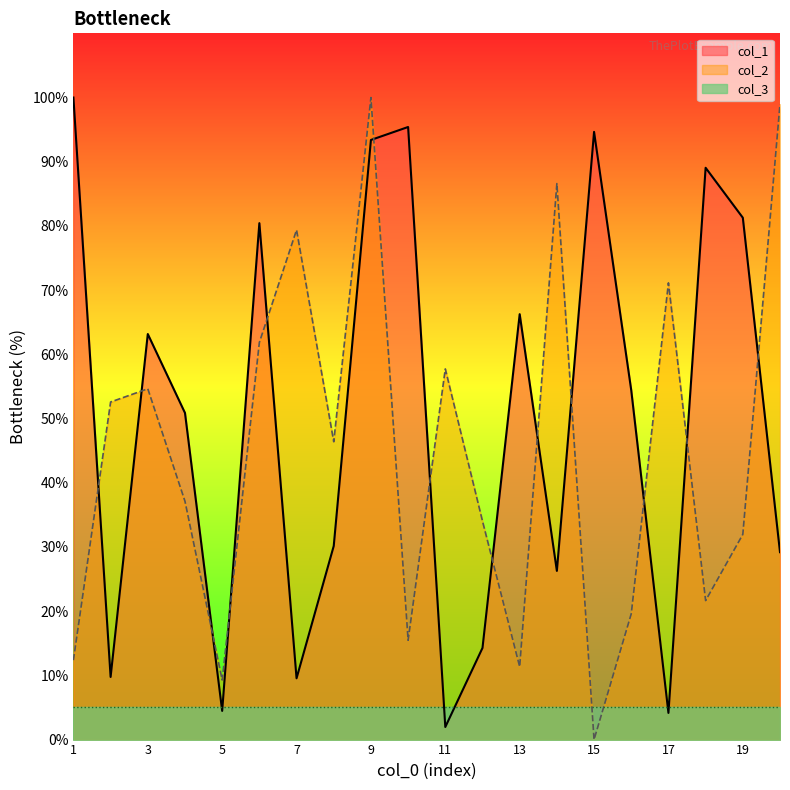

In col_2, how many points are higher than both neighbors (excluding endpoints)?

6